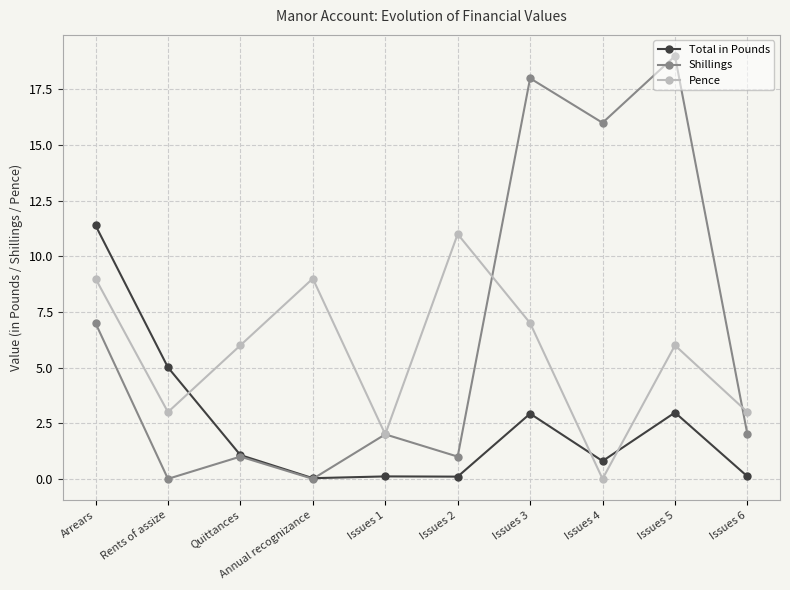

True or false: Shillings has a value of 8.3 at Annual recognizance.

False